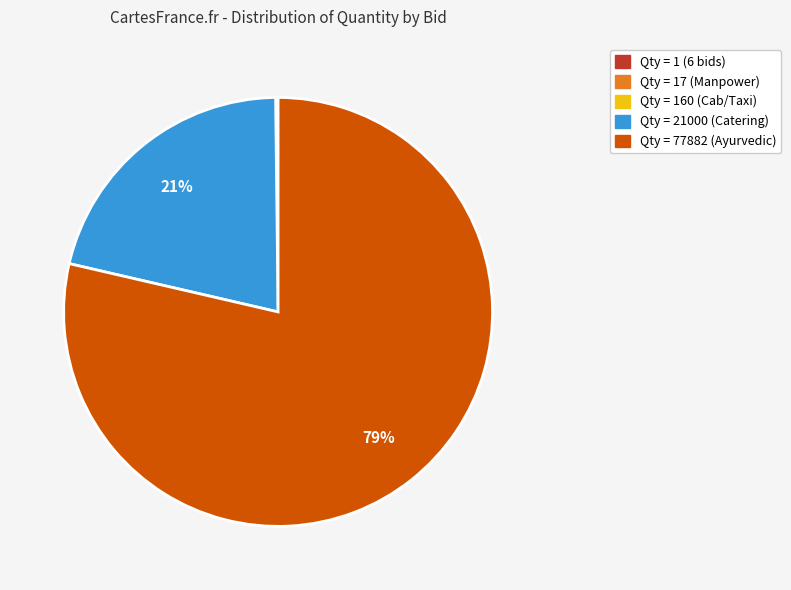

Which category has the biggest portion of the pie?

Qty = 77882 (Ayurvedic)